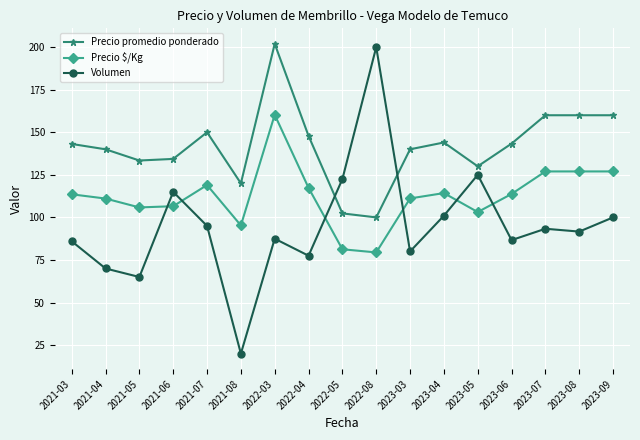

The Precio promedio ponderado series shows 160.0 at 2023-07. True or false?

True